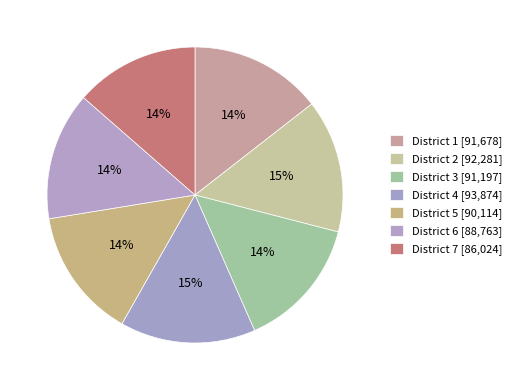

To the nearest percent, what is the difference between the largest and smallest slice percentages?

1%